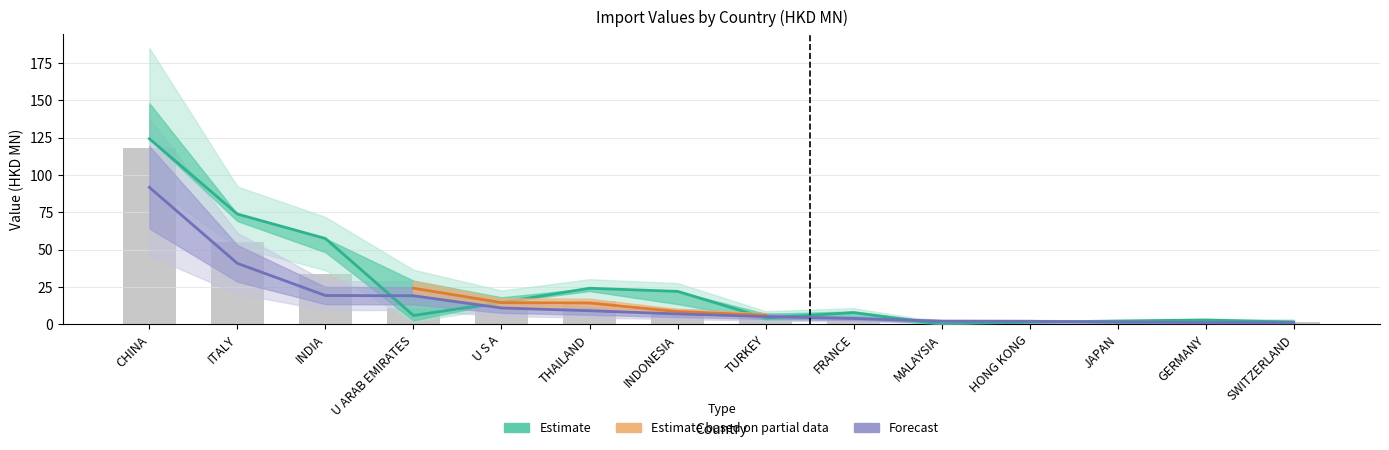

Reading right to left, transcribe all the data shown in this chart.

201612: 1.3	1.6	1.8	1.8	1.1	4.1	4.3	10.3	15.7	13.2	10.9	33.8	55.0	118.0
201712: 1.5	2.9	2.3	1.4	0.1	7.9	4.2	22.1	24.2	14.7	6.0	57.5	73.9	124.3
201812: 1.1	1.2	1.4	2.1	2.1	3.9	5.2	7.0	9.1	11.0	19.1	19.3	40.8	91.8